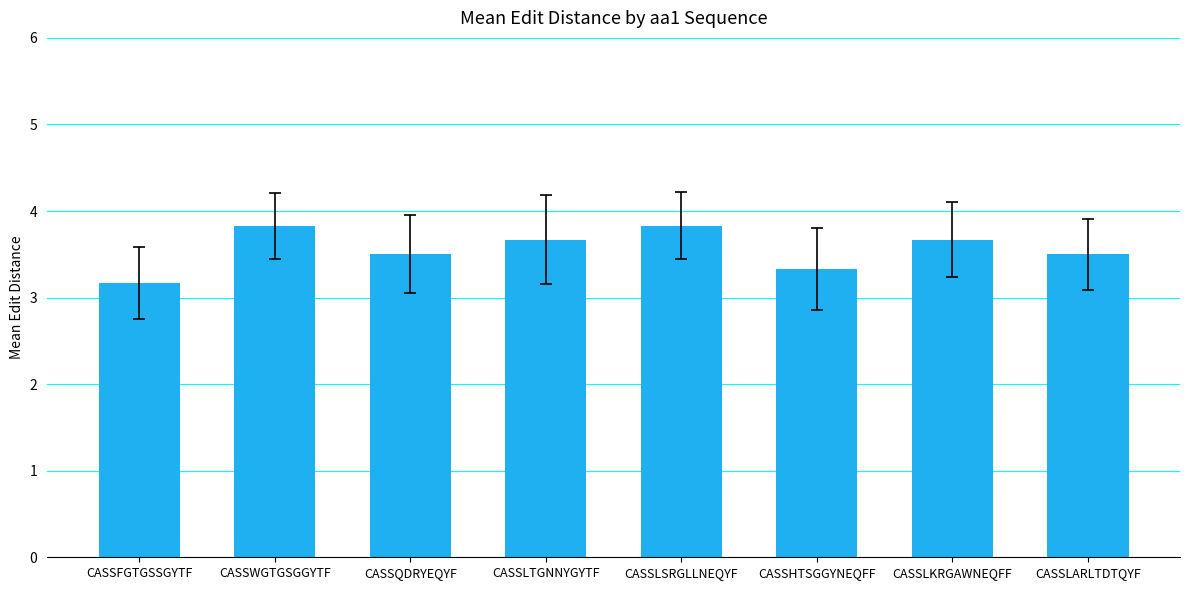

How many series are shown in this chart?

1